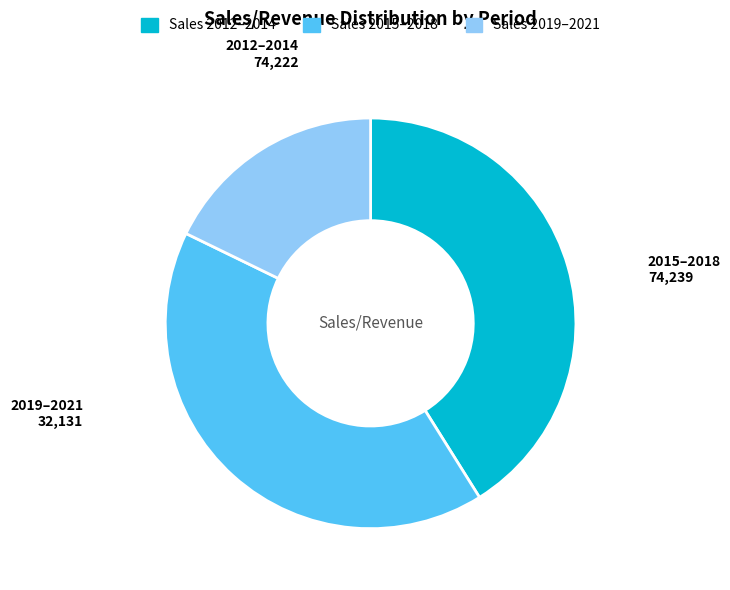

Is there a majority slice in this chart?

No